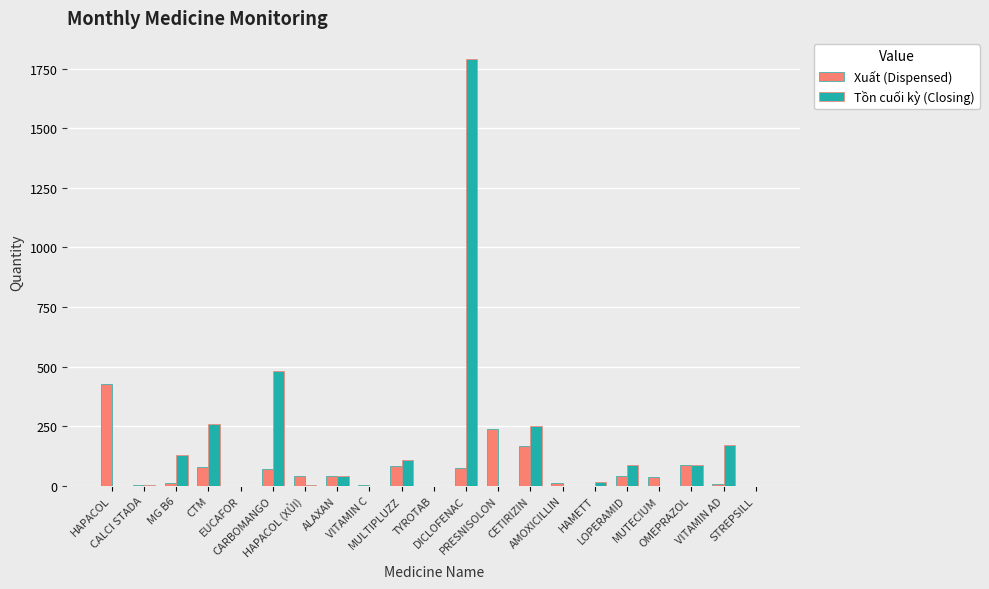

What is the sum of all Xuất (Dispensed) values?

1419